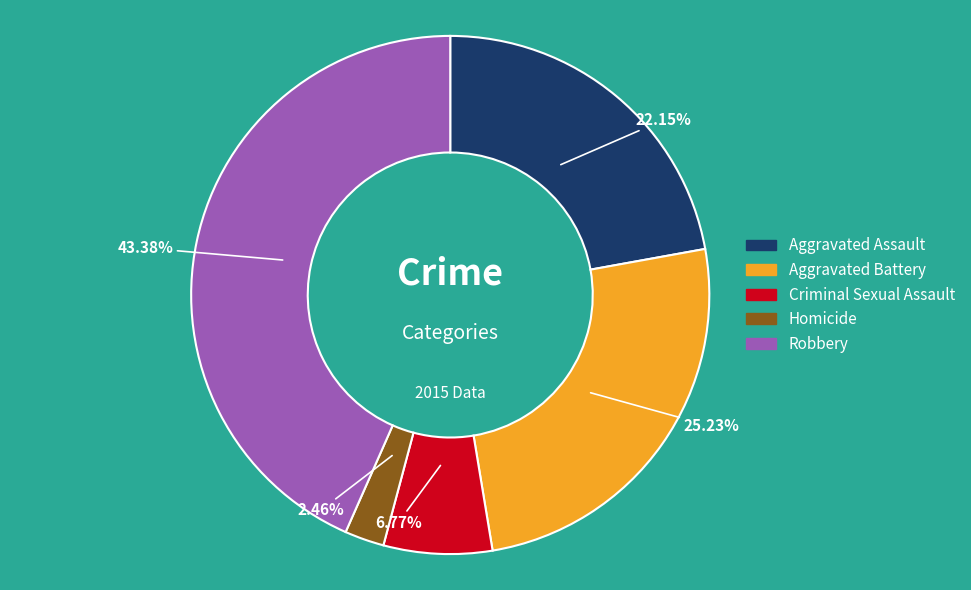

To the nearest percent, what portion does Robbery represent?

43%